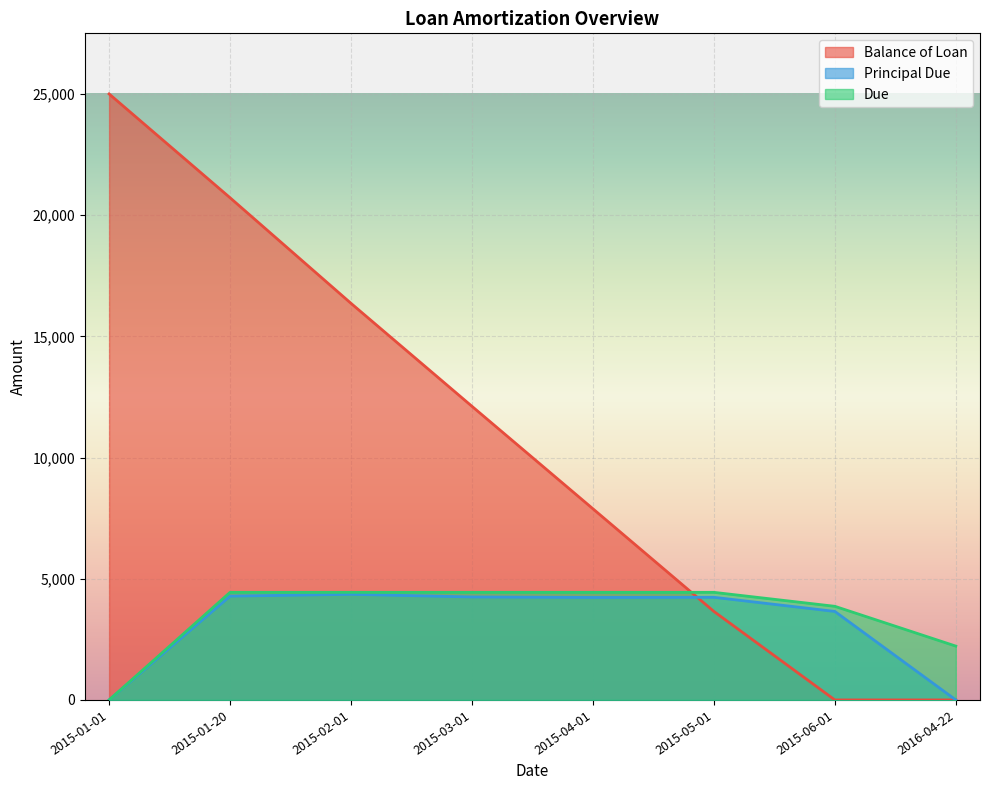

Is the value of Balance of Loan at 2015-03-01 greater than the value of Due at 2016-04-22?

Yes